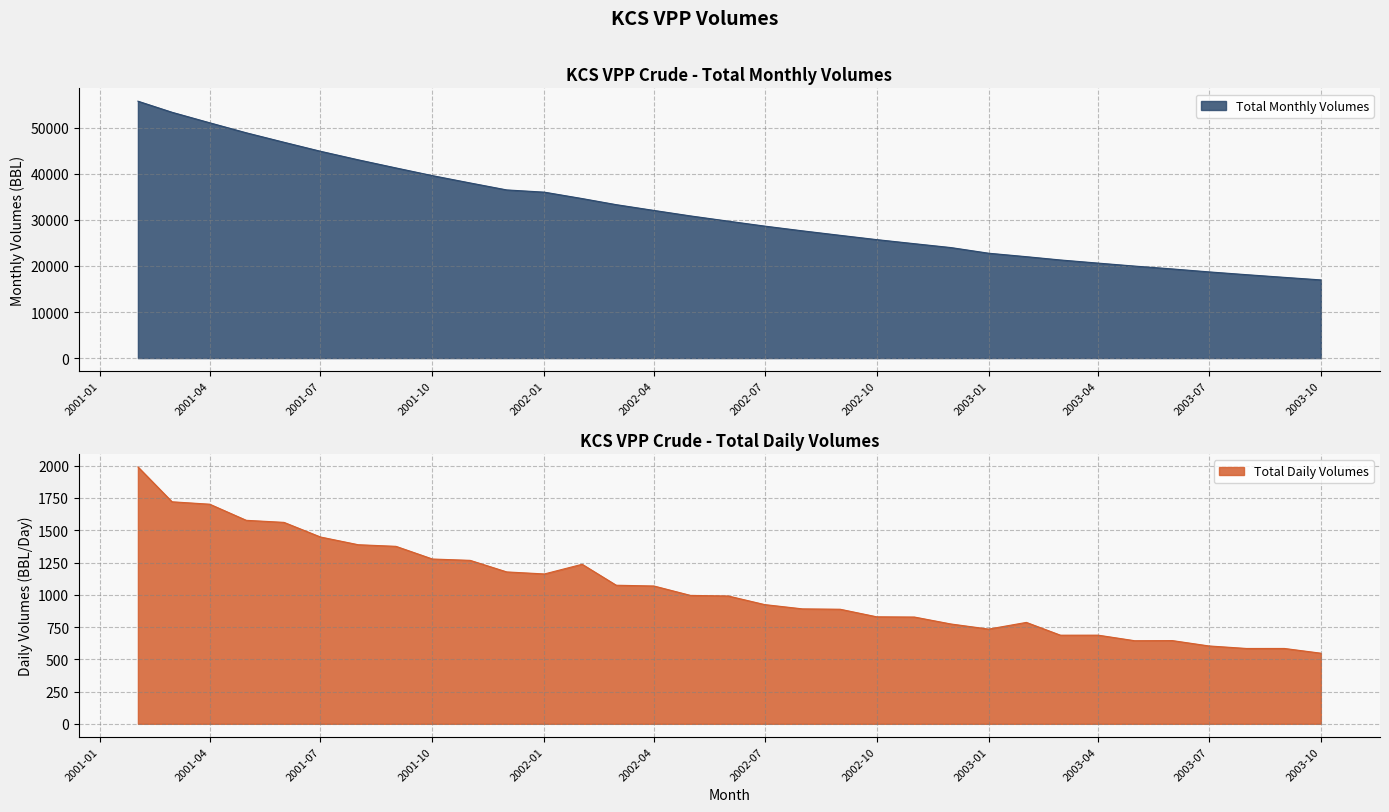

What is the sum of the Total Daily Volumes values at 2002-01-01 and 2001-11-01?

2428.2